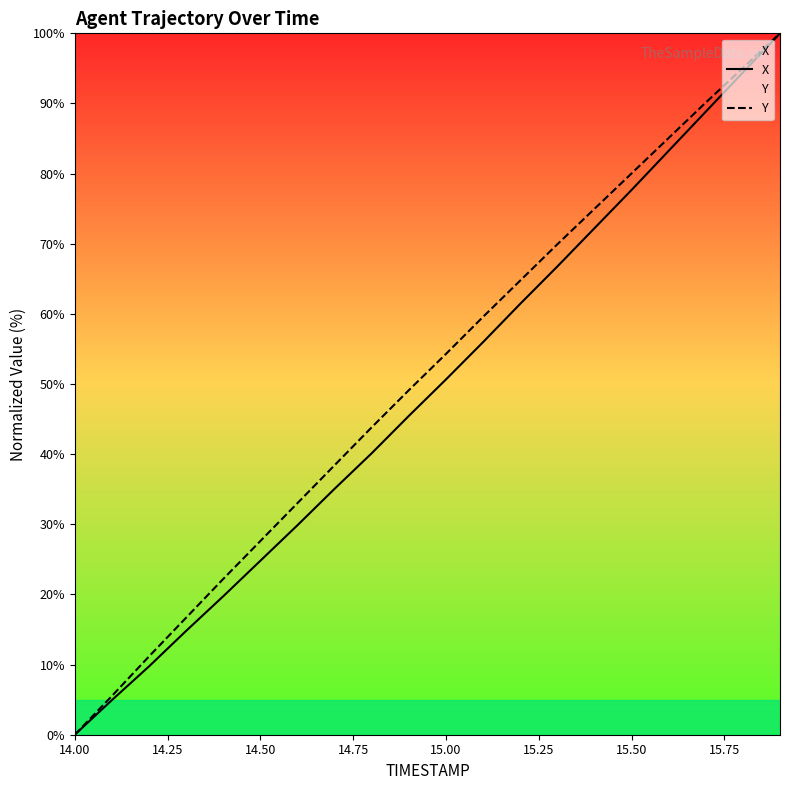

True or false: X has more than 0 points higher than both neighbors.

False